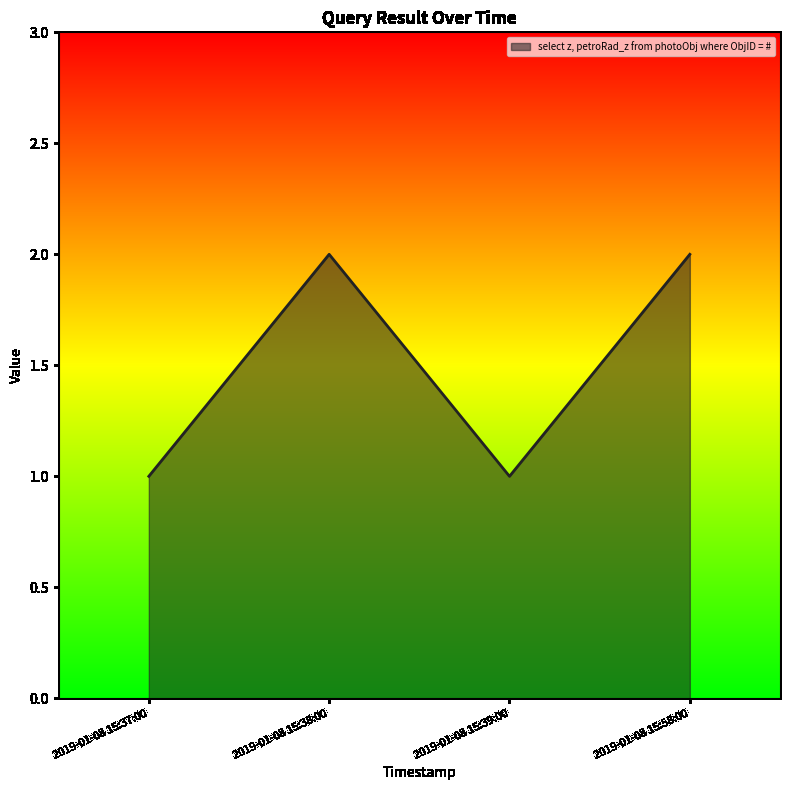

True or false: the data shows 1 at 2019-01-08 15:38:00.

False